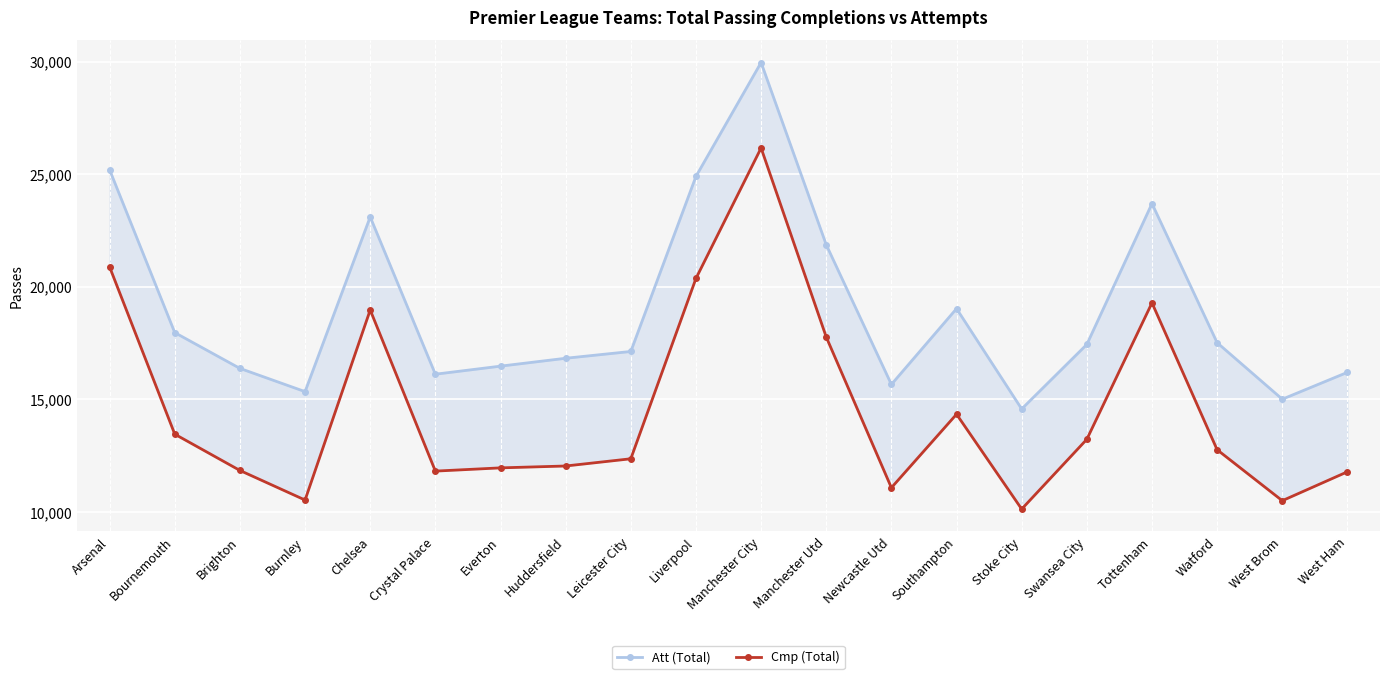

How many interior local valleys does the Att (Total) series have?

5